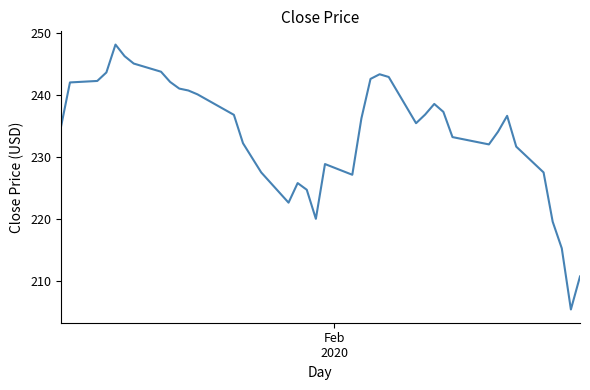

What is the smallest value displayed?

205.4